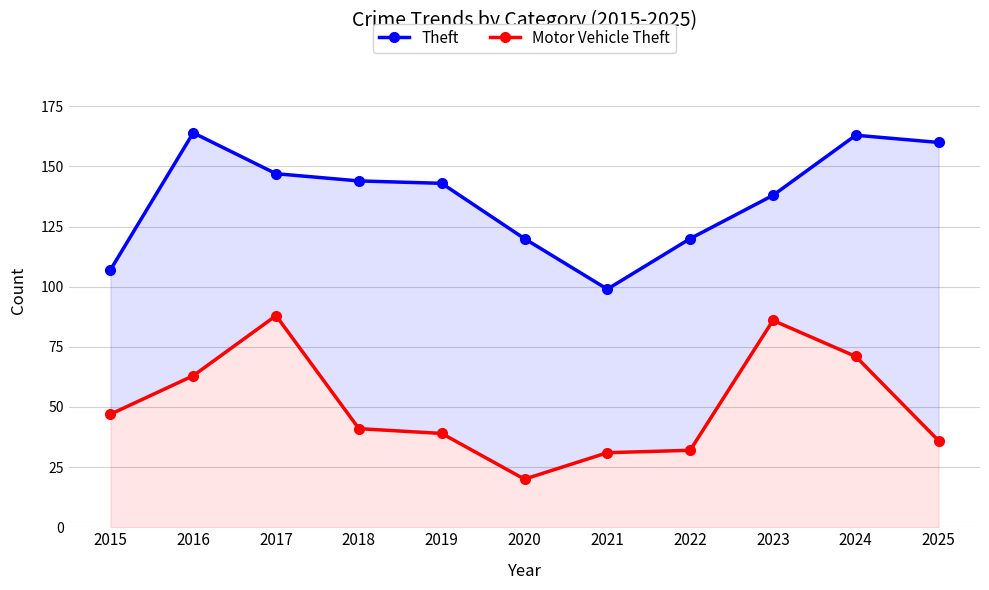

What are all the series names shown in the legend?

Theft, Motor Vehicle Theft